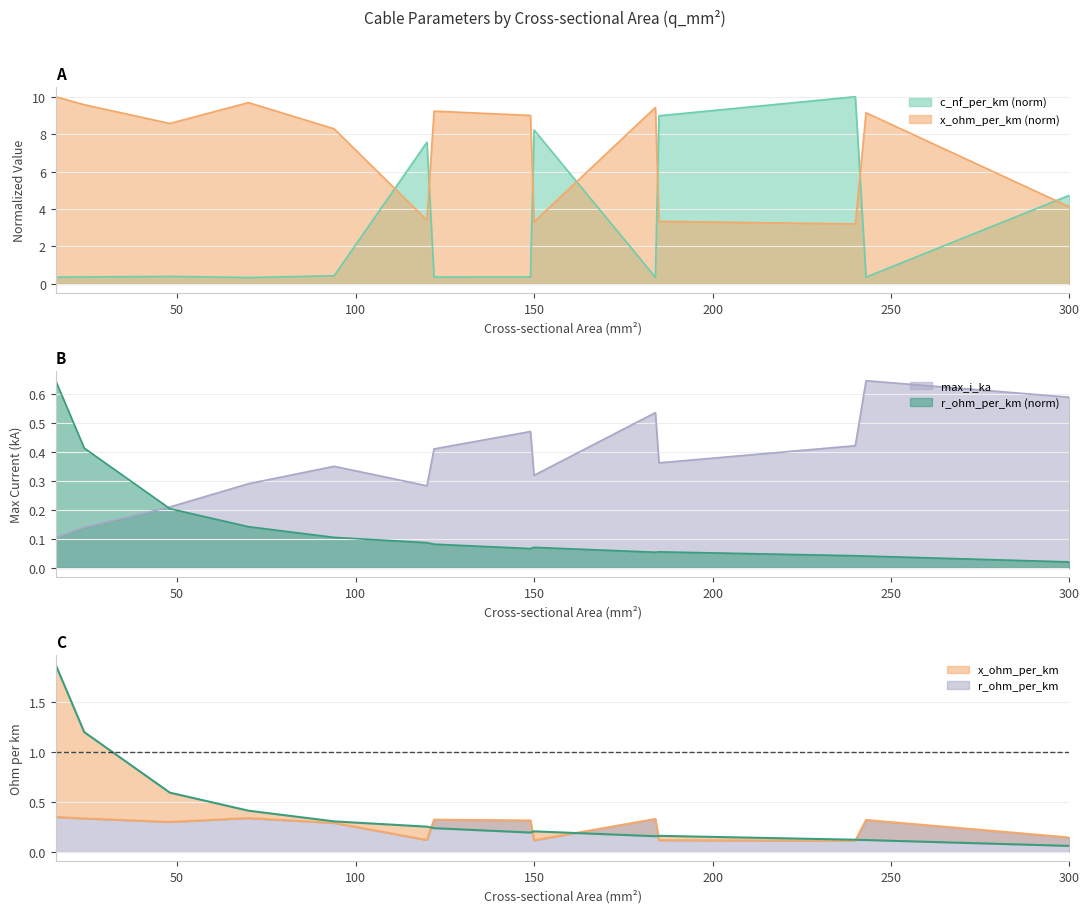

Rank the series by their maximum value, from highest to lowest.

c_nf_per_km, x_ohm_per_km, max_i_ka, r_ohm_per_km